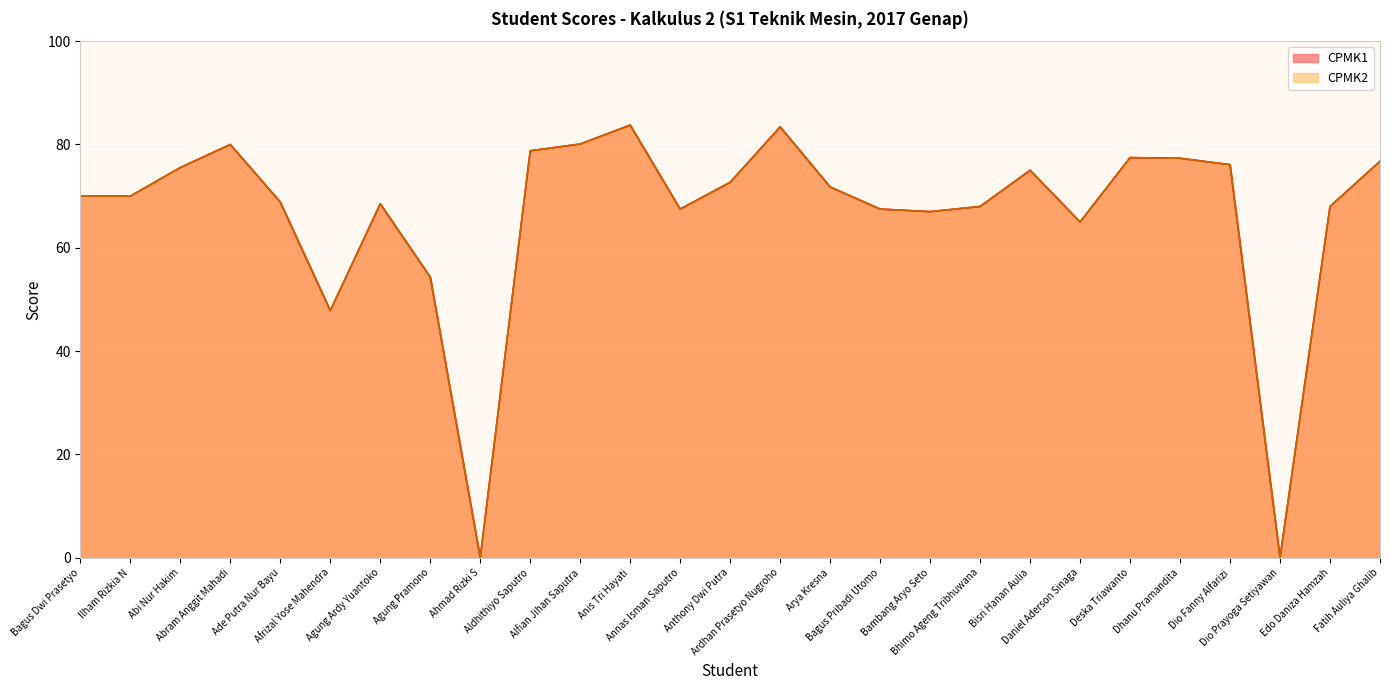

True or false: CPMK2 and CPMK1 intersect in this chart.

False